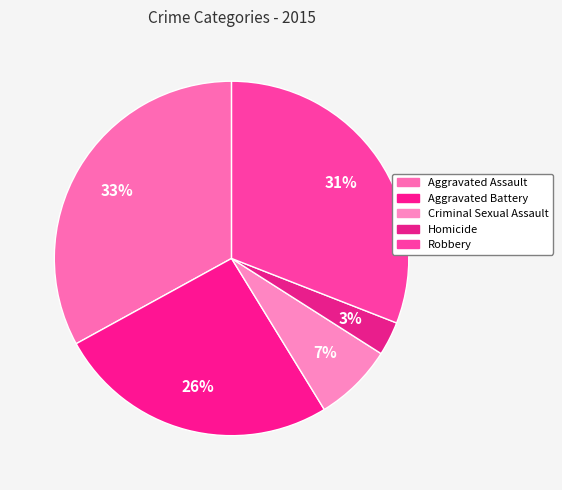

Which slice is the largest?

Aggravated Assault